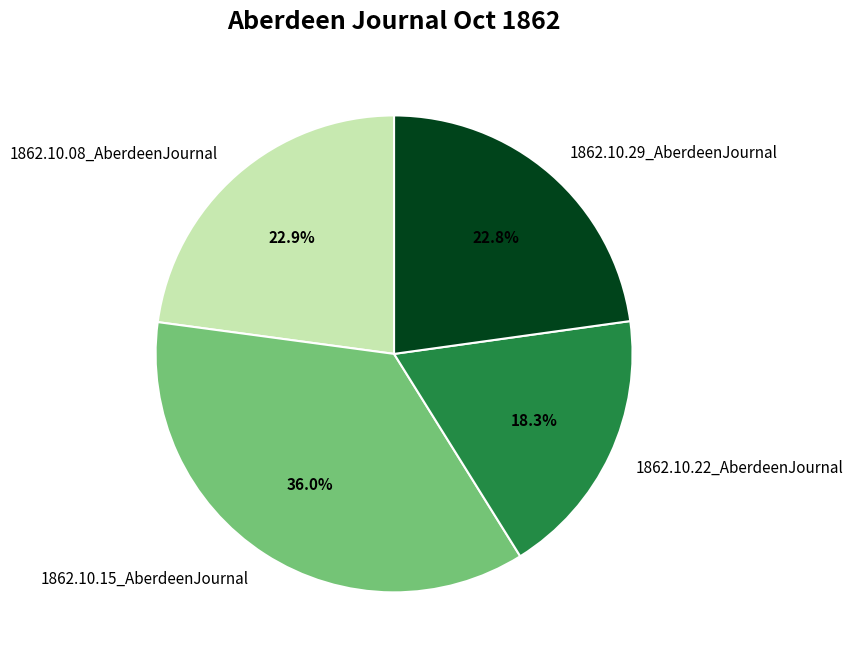

Count the number of slices in the pie.

4